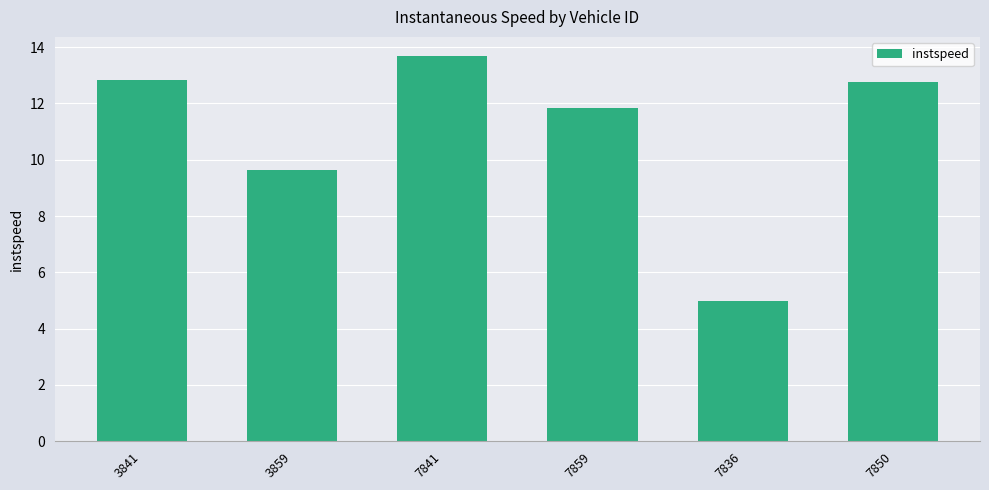

What is the difference between the values at 7836 and 7850?

7.8